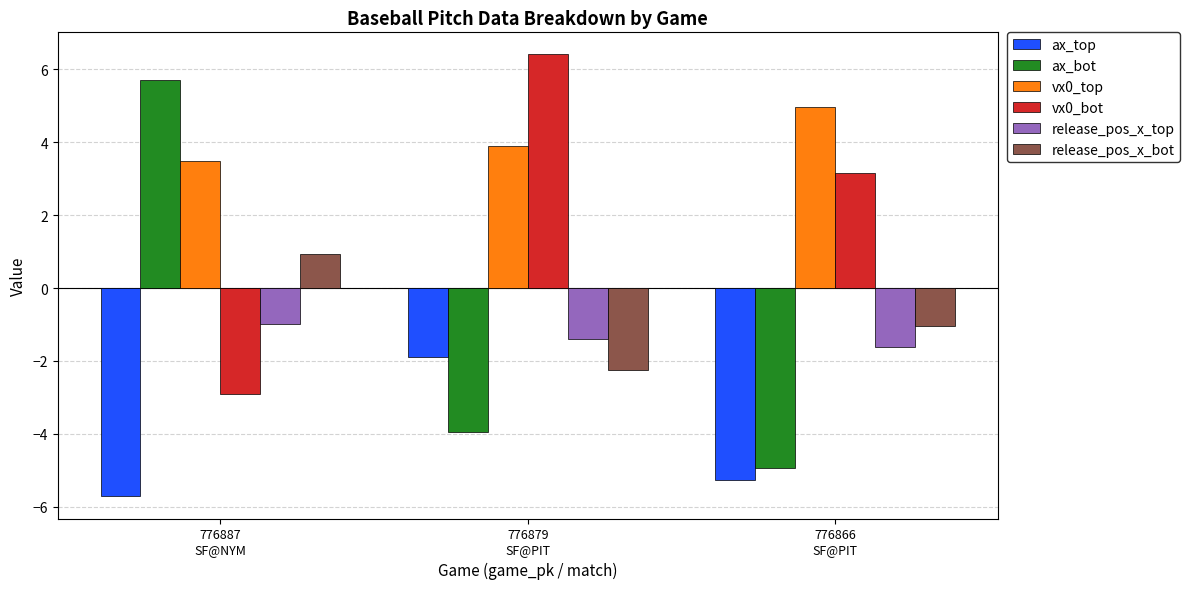

Is it true that ax_bot equals -7.5 at 776866
SF@PIT?

False